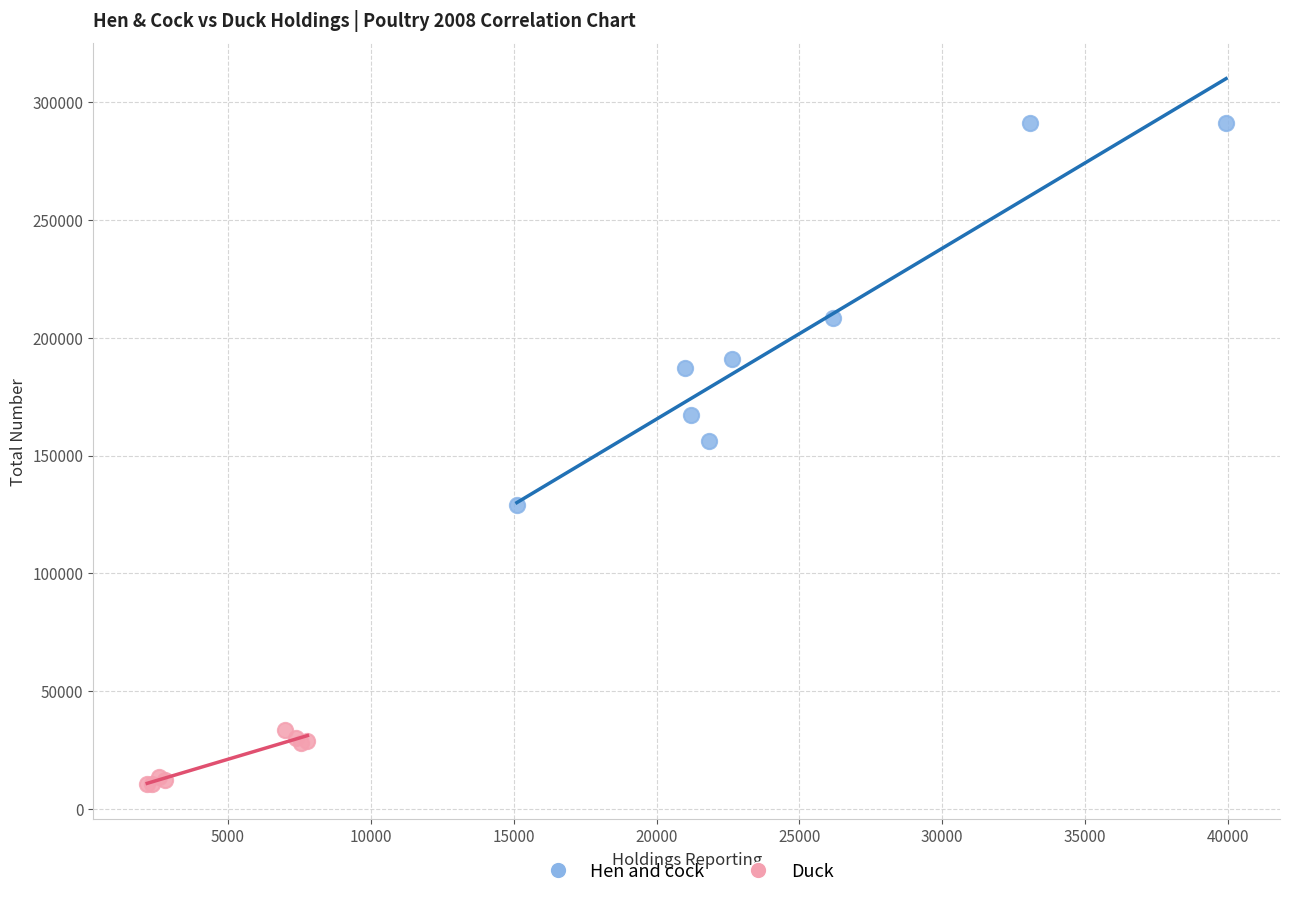

Which series reaches the maximum Y coordinate?

Hen and cock